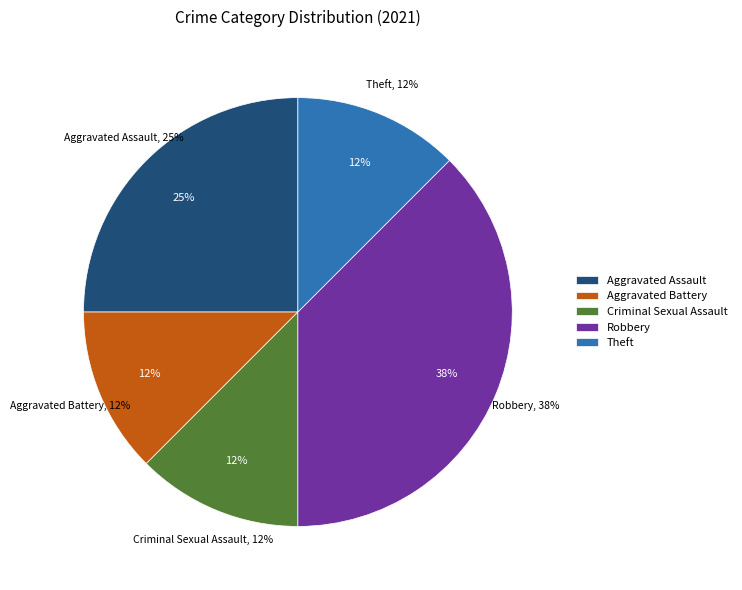

What is the change in value from Aggravated Assault to Robbery?

+1